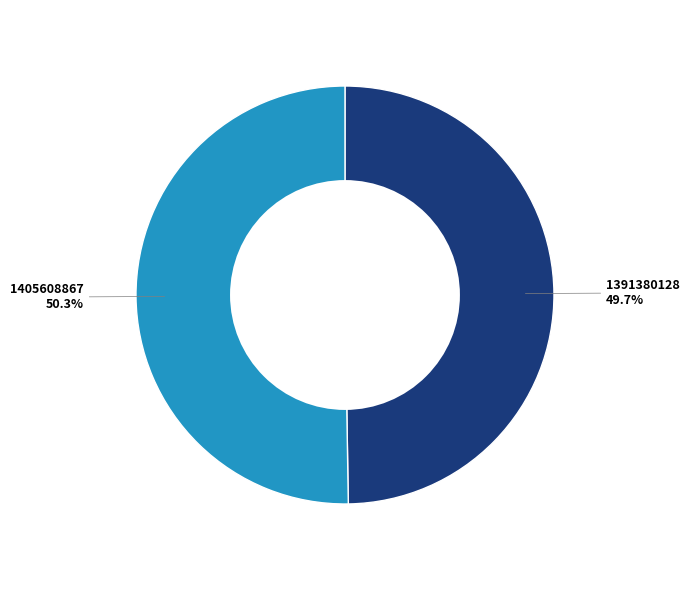

What percentage is NOT represented by 1405608867?

49.7%